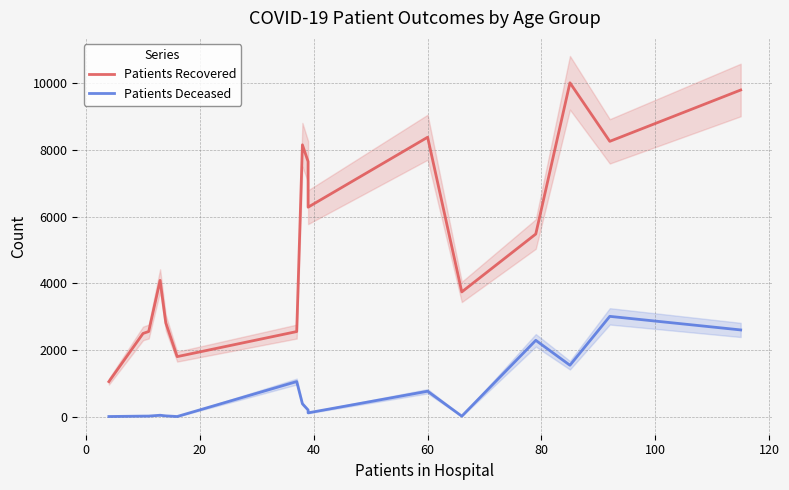

What is the minimum value shown in the chart?

3